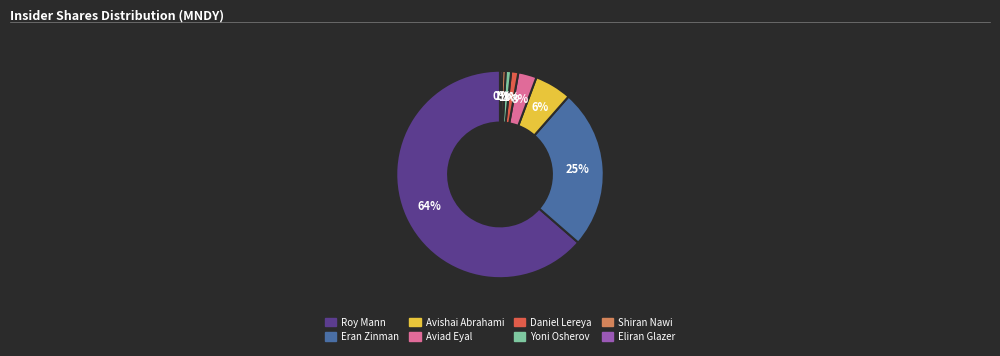

How many slices are in this pie chart?

8